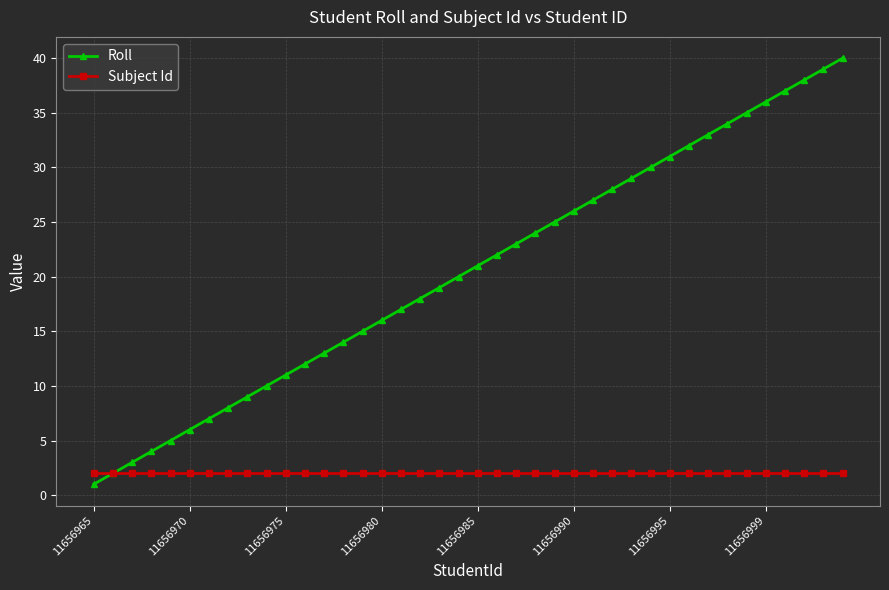

Reading right to left, transcribe all the data shown in this chart.

Roll: 40	39	38	37	36	35	34	33	32	31	30	29	28	27	26	25	24	23	22	21	20	19	18	17	16	15	14	13	12	11	10	9	8	7	6	5	4	3	2	1
Subject Id: 2	2	2	2	2	2	2	2	2	2	2	2	2	2	2	2	2	2	2	2	2	2	2	2	2	2	2	2	2	2	2	2	2	2	2	2	2	2	2	2